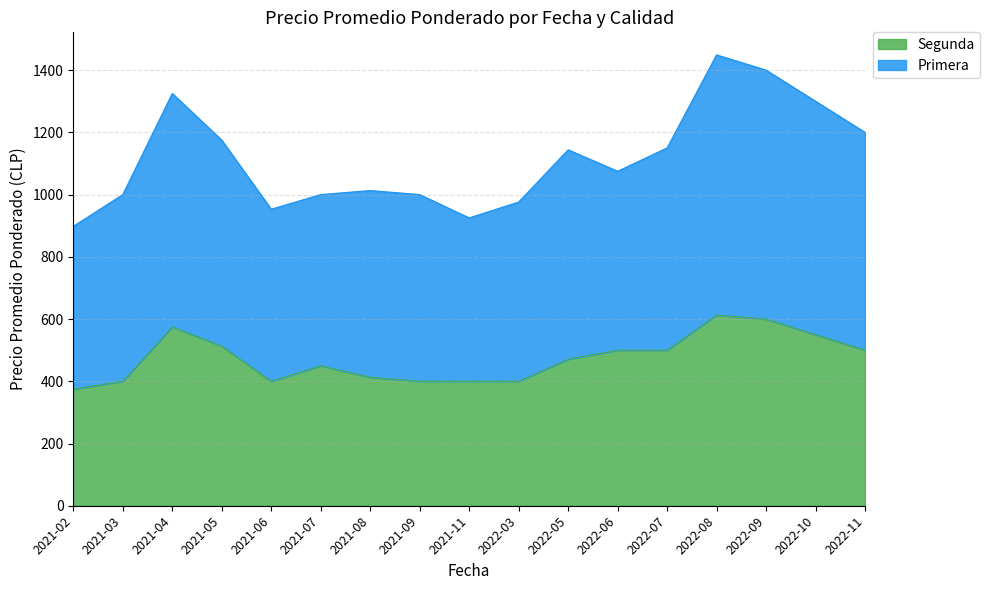

True or false: Segunda and Primera intersect in this chart.

False